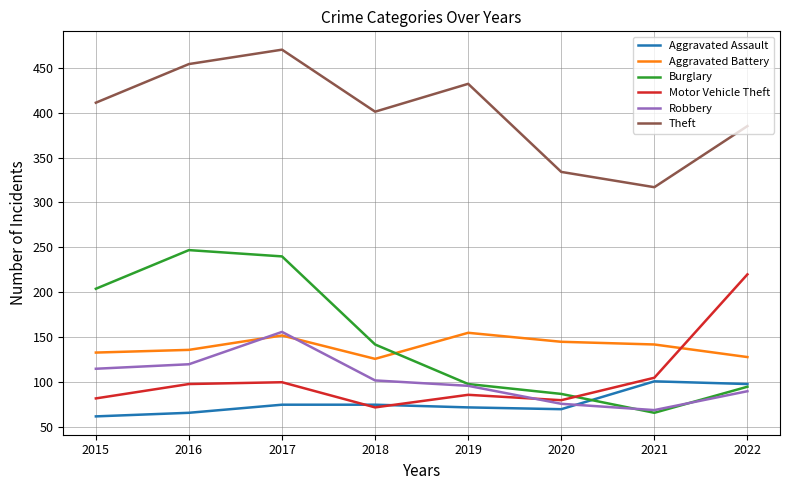

What is the spread (max minus min) of values at 2015?

349